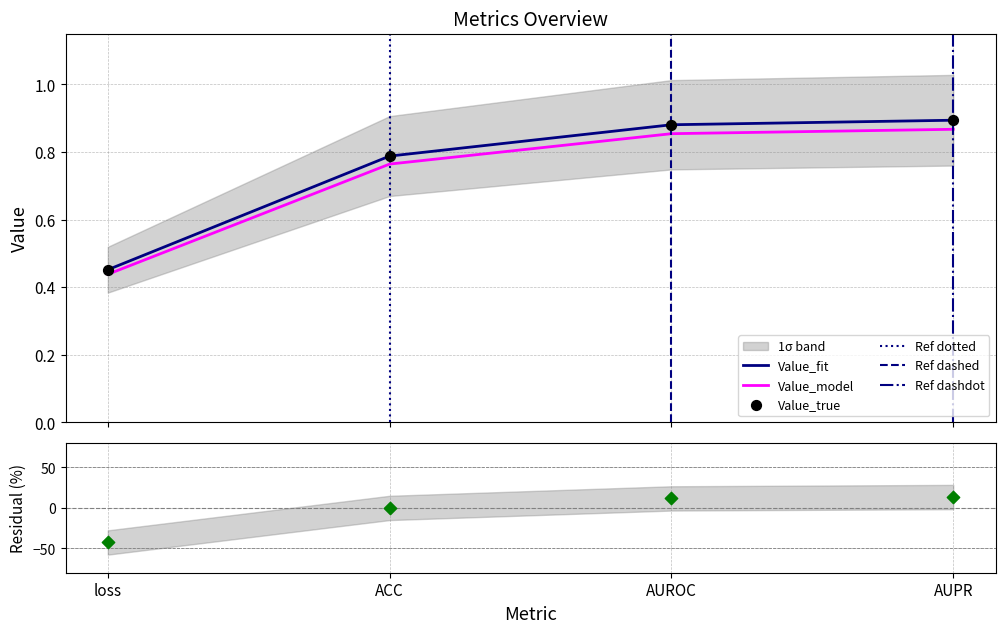

What is the change in value from loss to AUPR?

+0.4